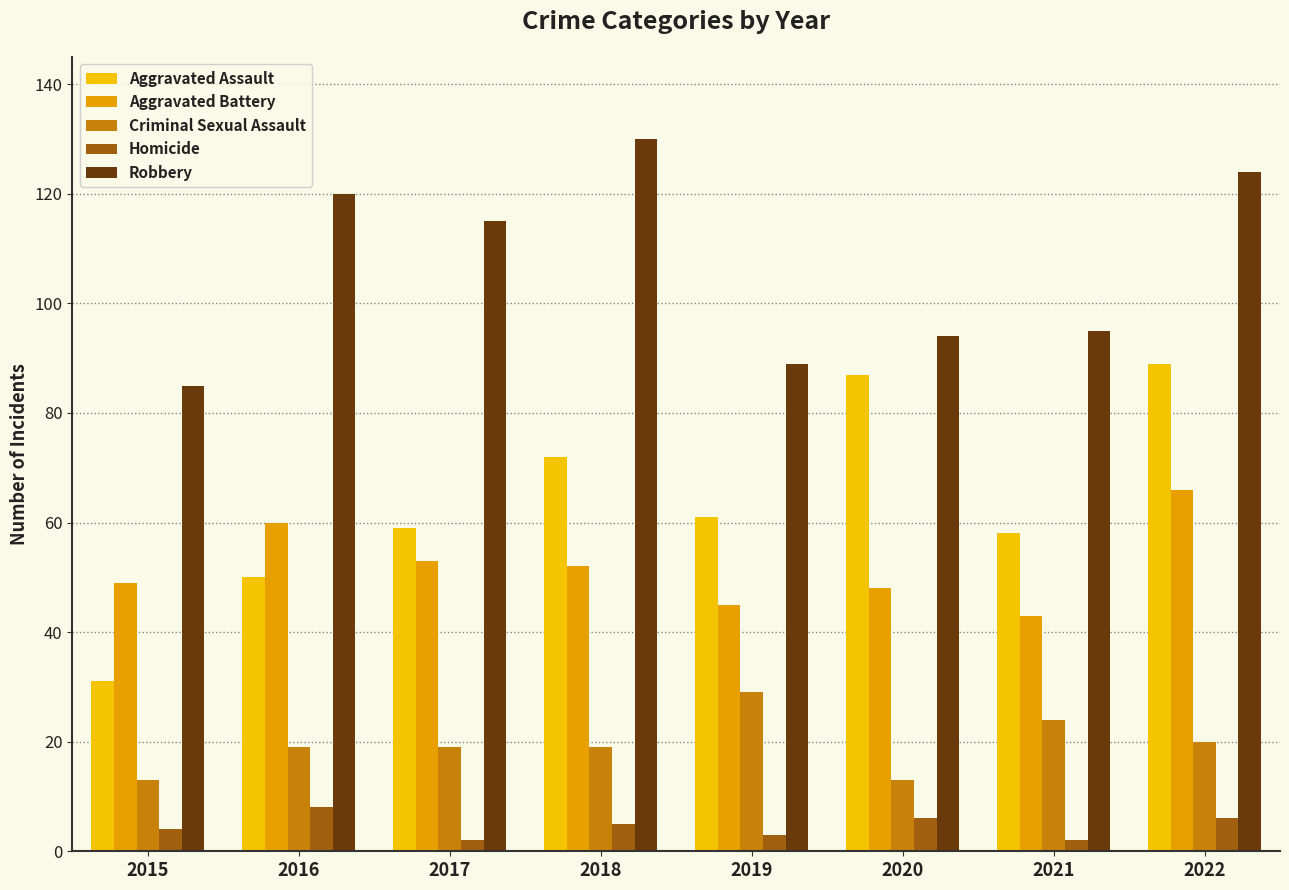

Which series has the largest range (max minus min)?

Aggravated Assault